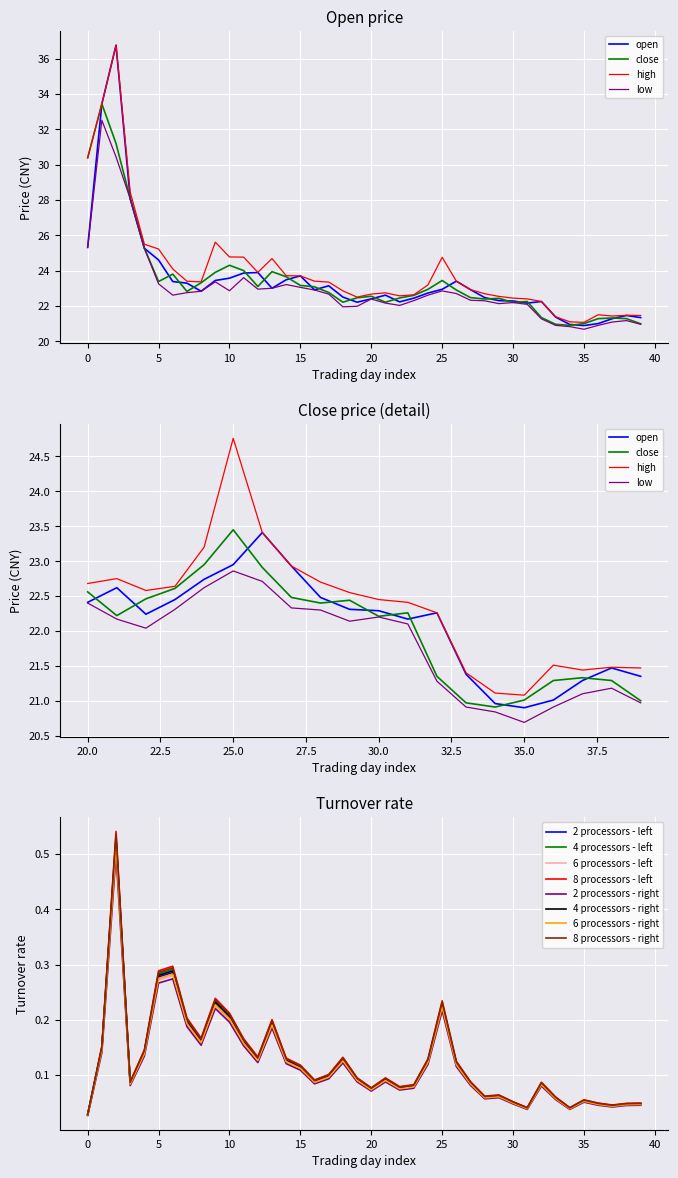

True or false: 4 processors - left has a value of 0.0 at 35.

False